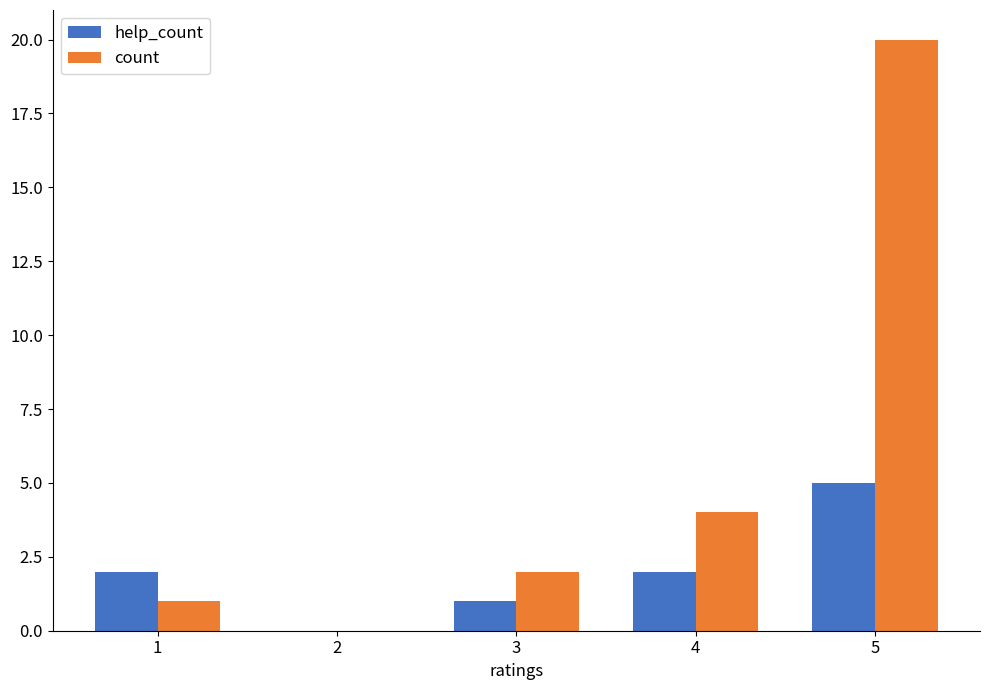

Reading left to right, list all the values displayed in this chart.

help_count: 1=2	2=0	3=1	4=2	5=5
count: 1=1	2=0	3=2	4=4	5=20